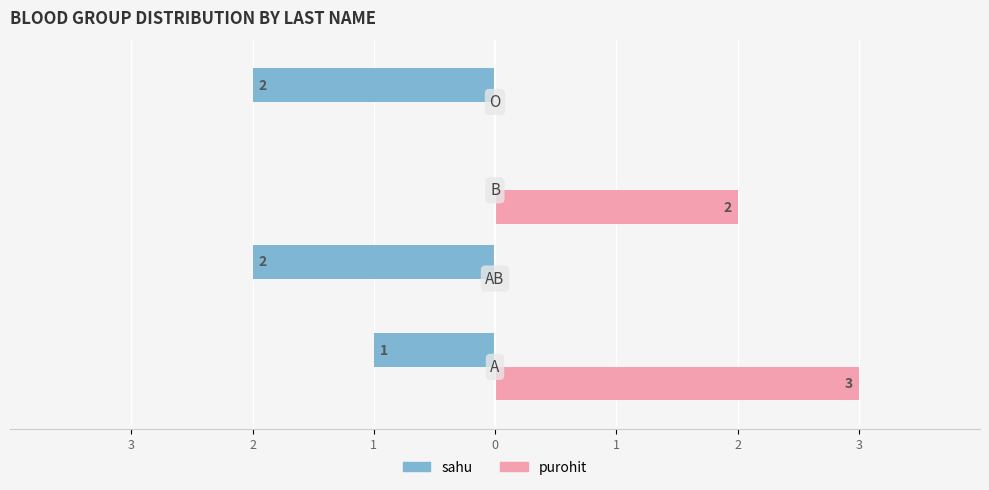

Reading left to right, extract all data points from this chart.

sahu: 3=-1	2=-2	1=0	0=-2
purohit: 3=3	2=0	1=2	0=0